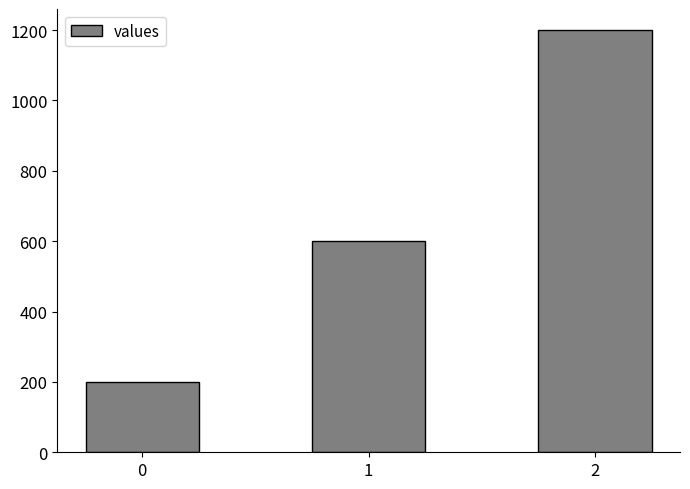

What is the approximate value at 1, to the nearest 10?

600